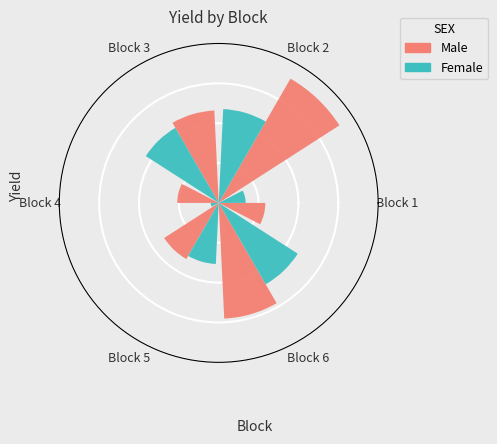

The Block 2 slice represents 28% of the pie. True or false?

True